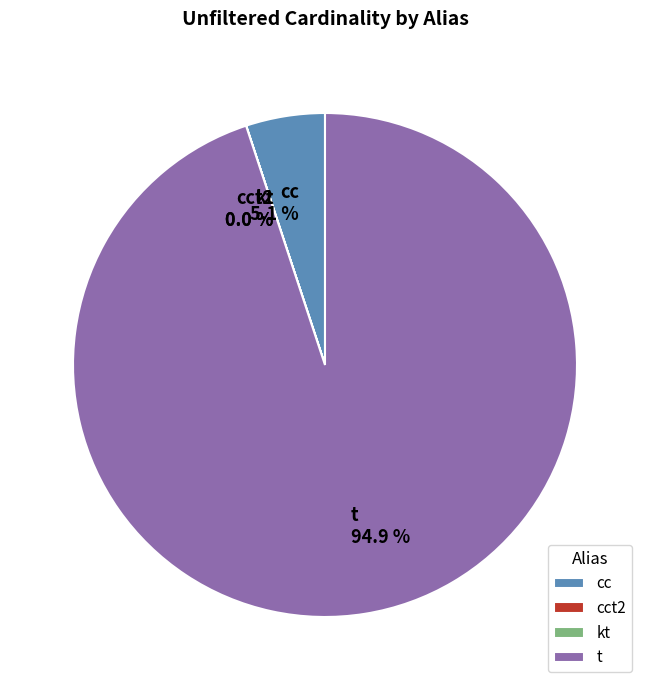

Which category accounts for the majority?

t